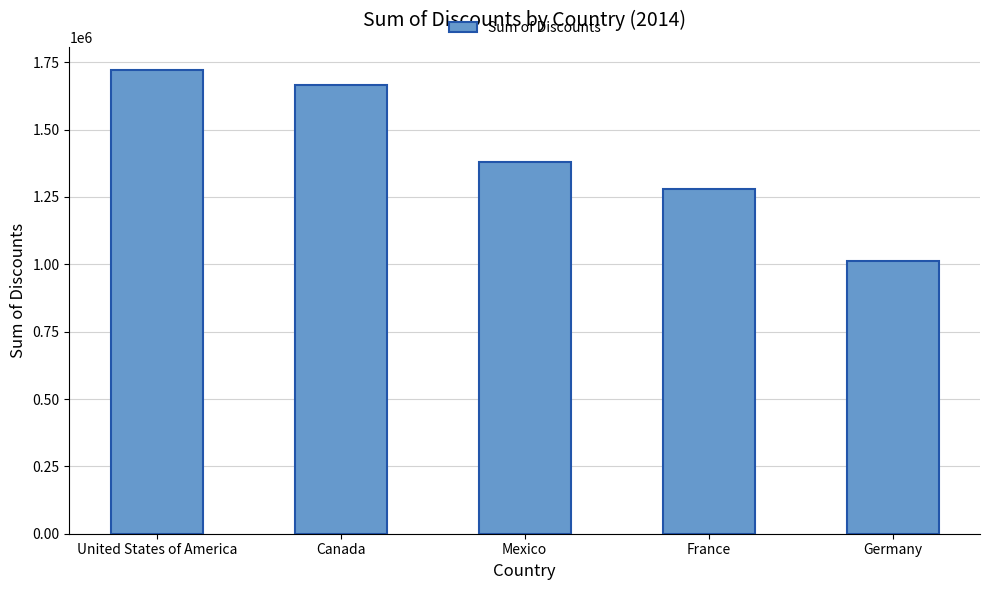

Read the value at Germany.

1013597.2